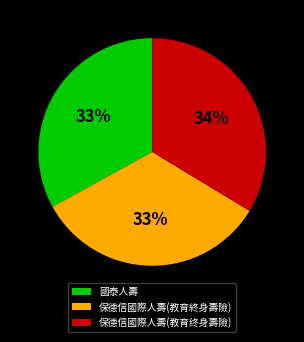

Is it true that 國泰人壽 is 33% of the pie?

True